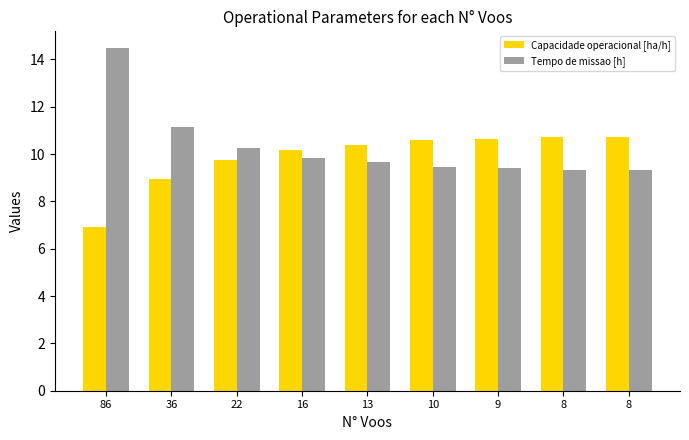

What is the value of the Capacidade operacional [ha/h] bar at the 1st from the left?

6.9